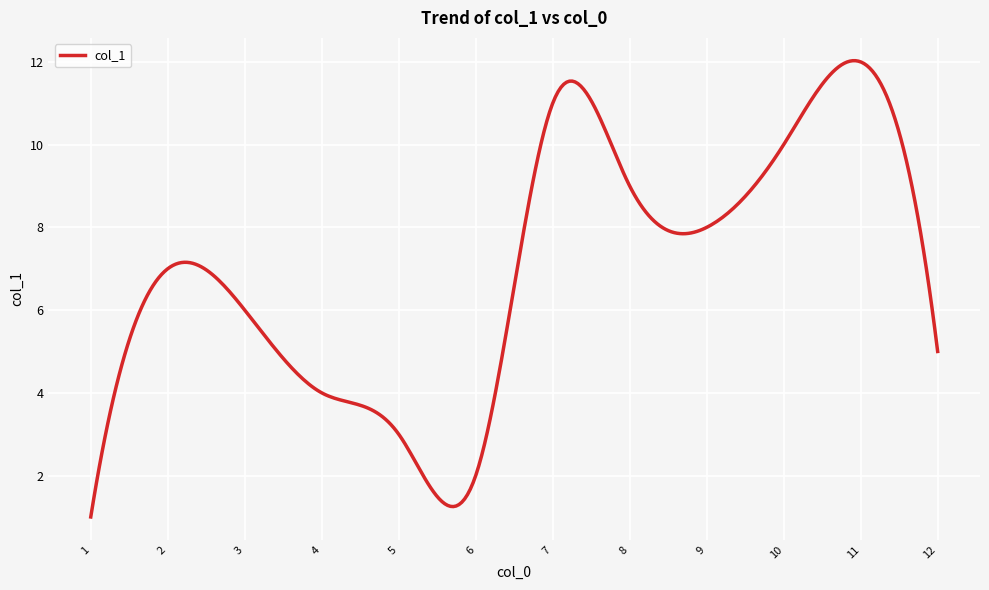

What is the minimum value shown in the chart?

1.0